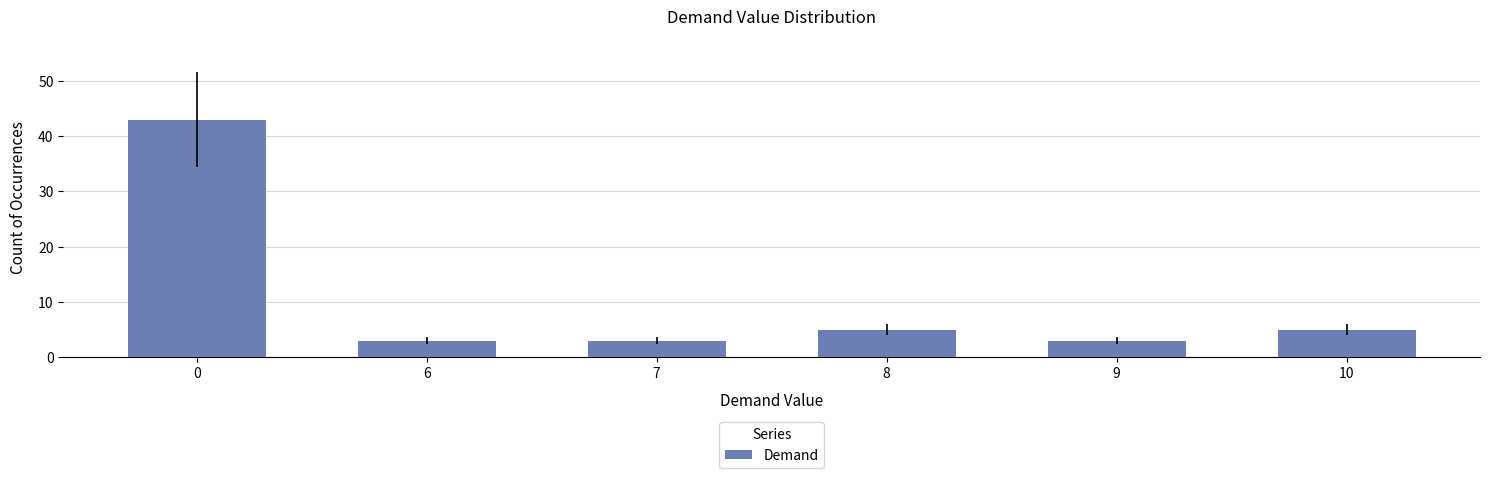

What is the value of the 4th bar from the left?

5